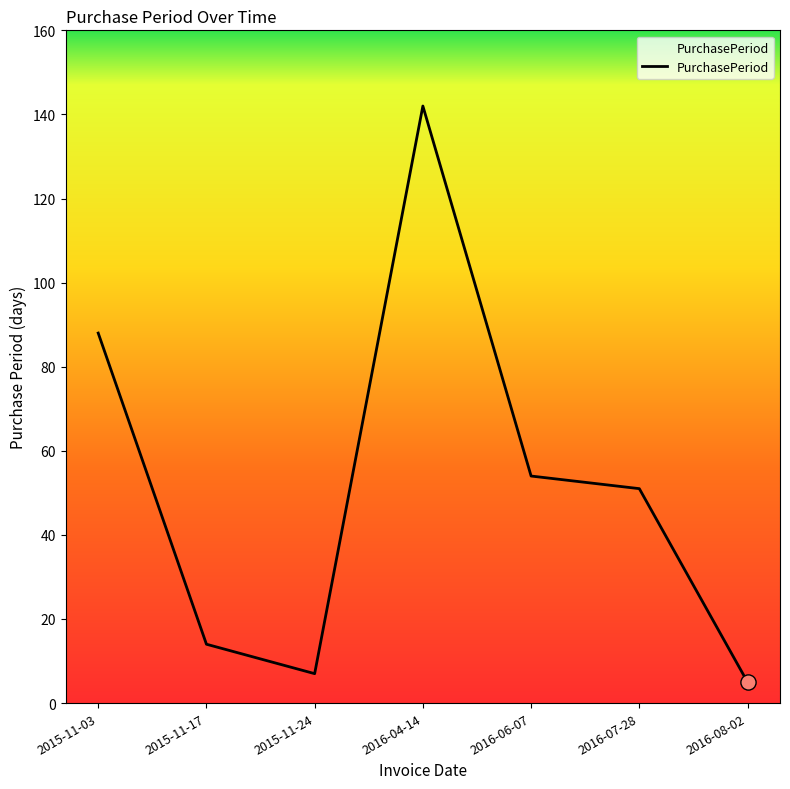

What is the ratio of the value at 2016-06-07 to the value at 2016-07-28?

1.1